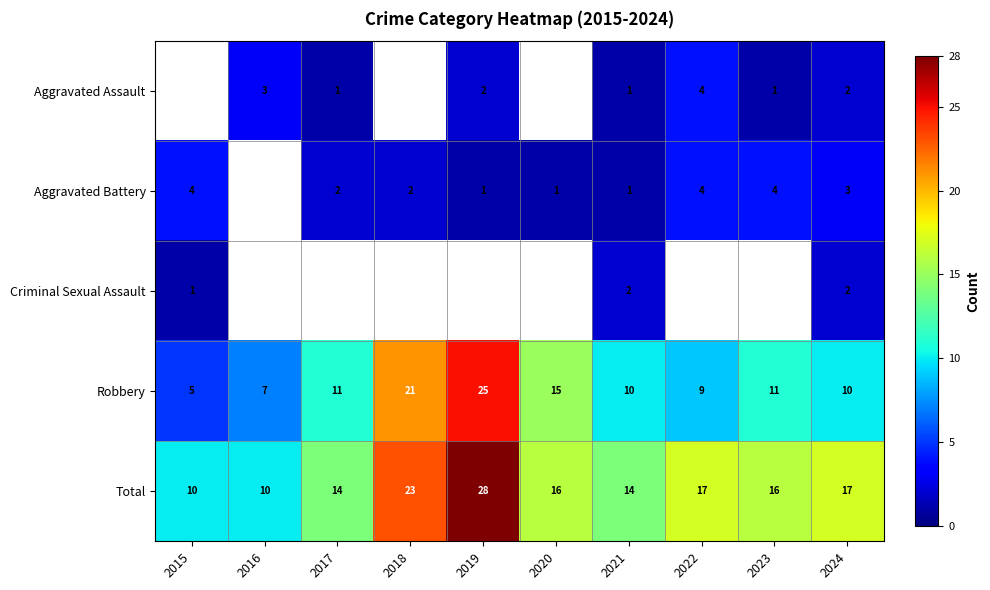

What is the difference between the maximum and minimum values in the Total series?

18